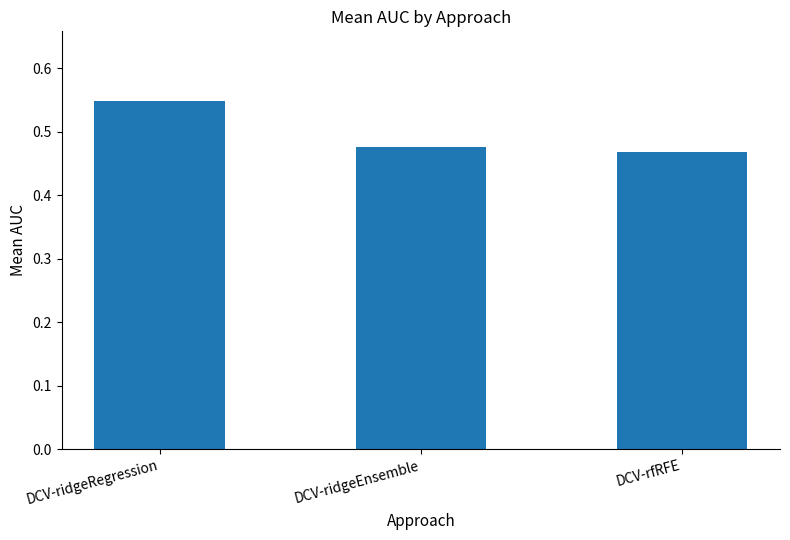

Rank the categories by value from highest to lowest.

DCV-ridgeRegression, DCV-ridgeEnsemble, DCV-rfRFE